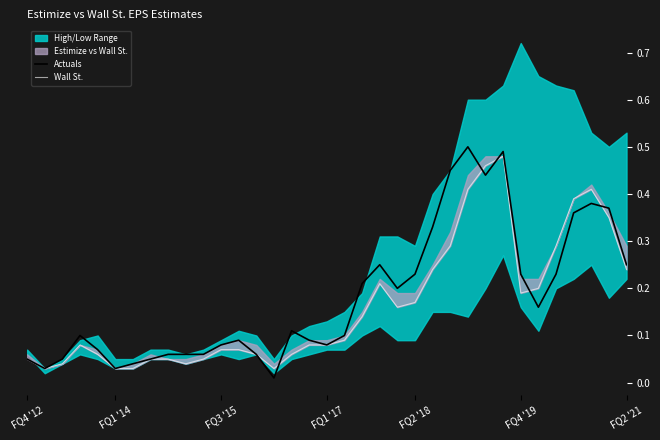

What is the sum of all Actuals values?

6.3